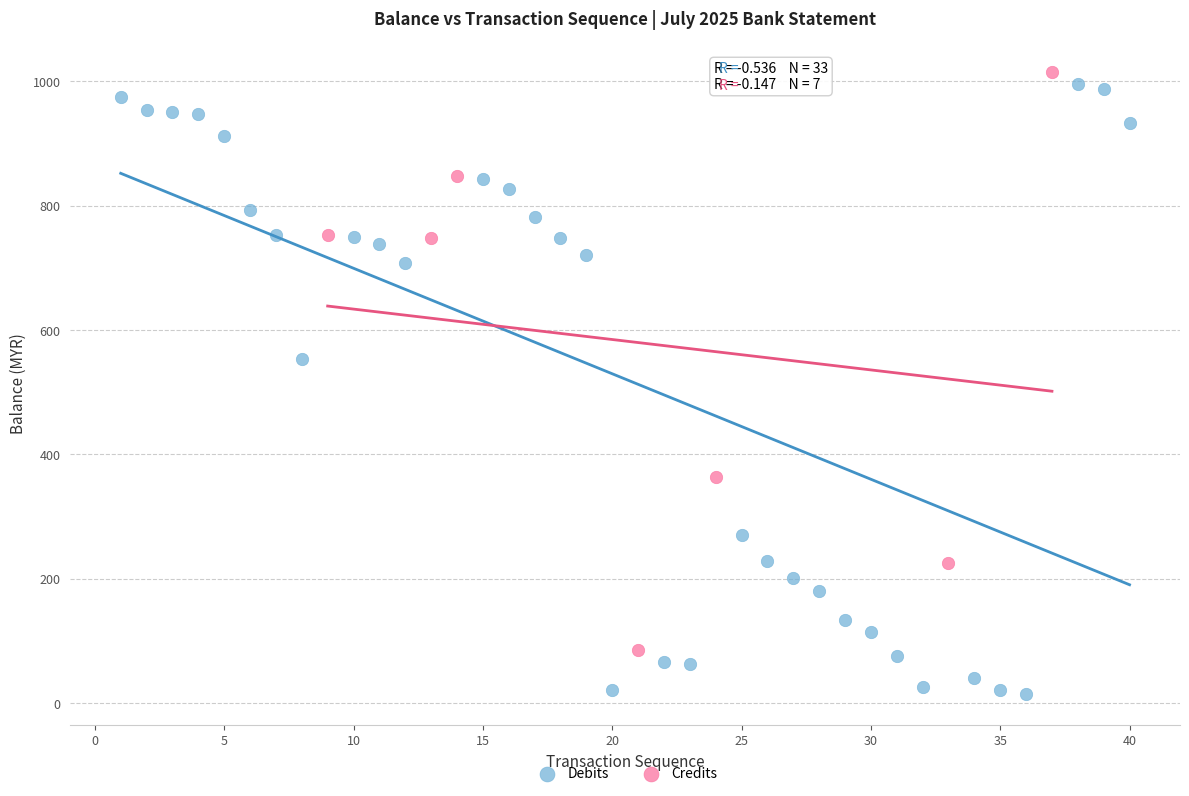

Which series reaches the maximum Y coordinate?

Credits